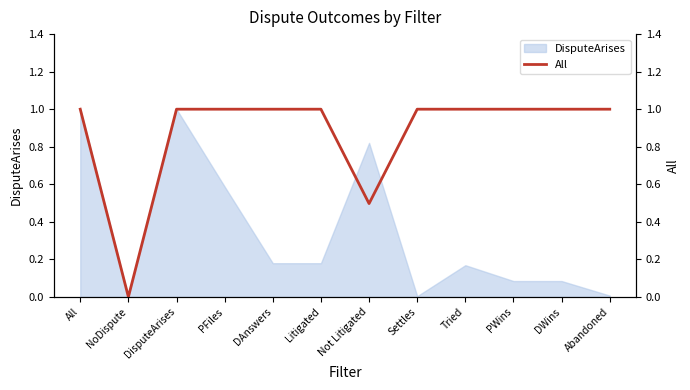

The chart shows a value of 1.4 at All. True or false?

False